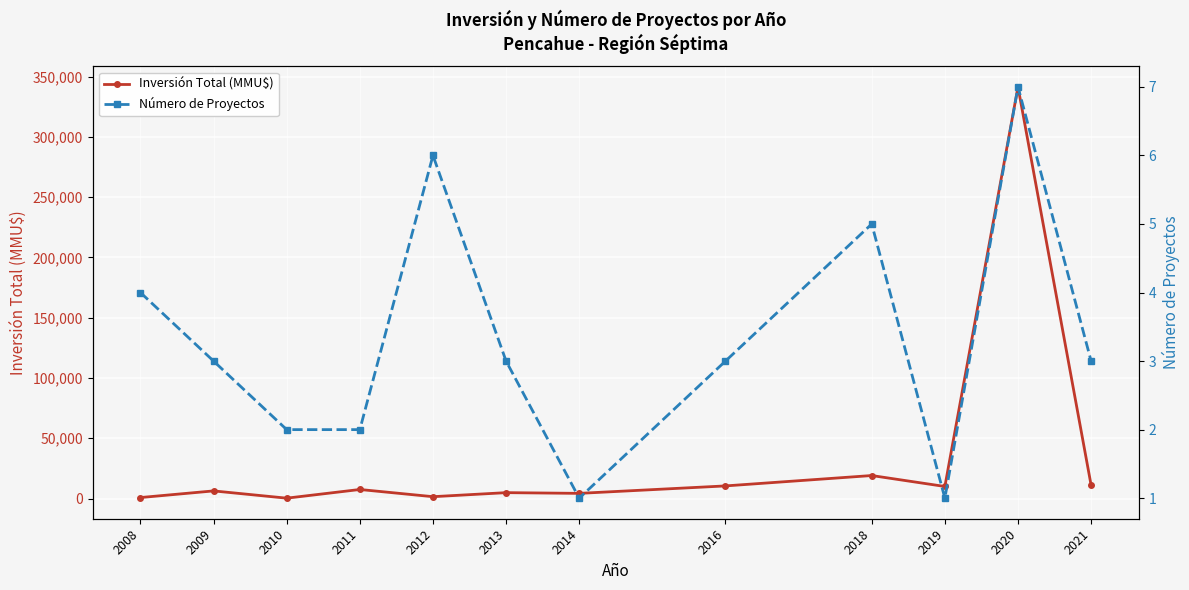

Which label corresponds to the largest value in the chart?

2020